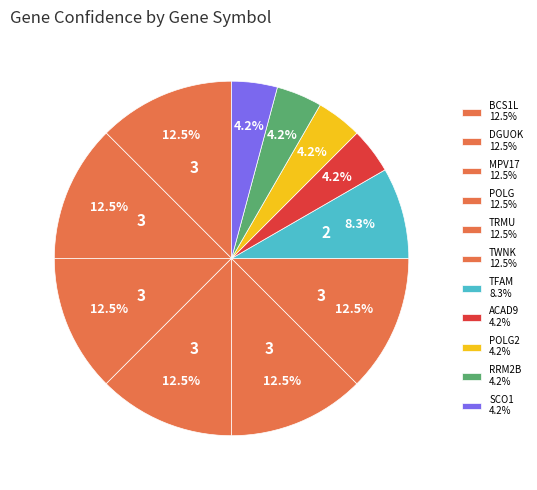

How many slices are in this pie chart?

11